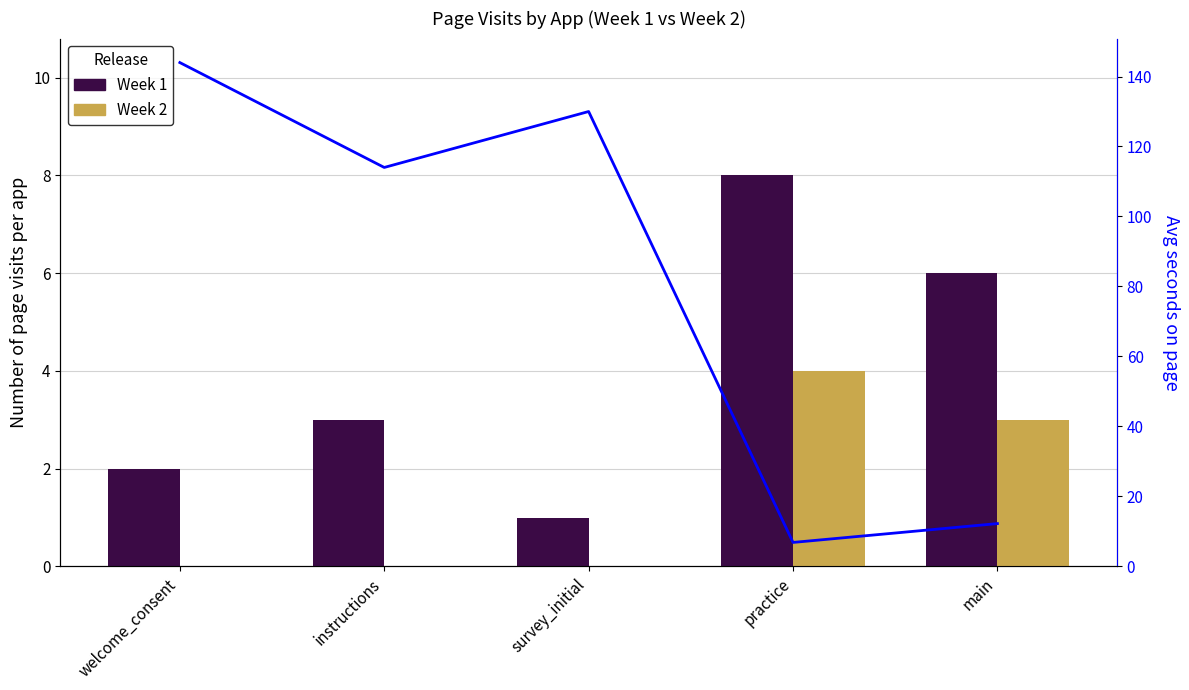

What is the sum of the Week 2 values at main and instructions?

3.0